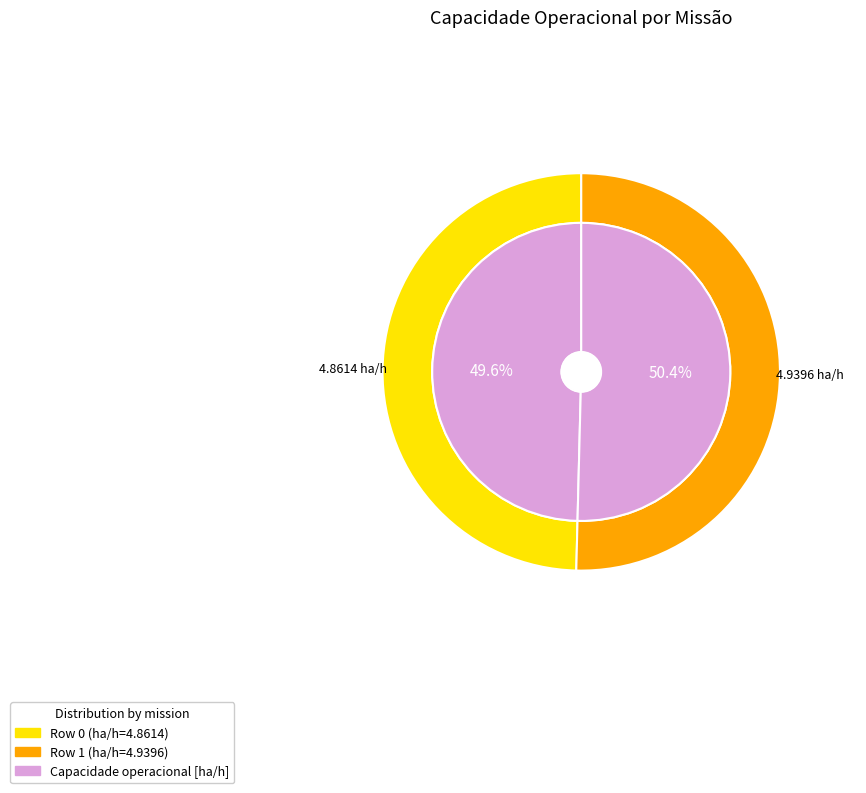

To the nearest percent, what is the combined percentage of Row 0 and Row 1?

100%